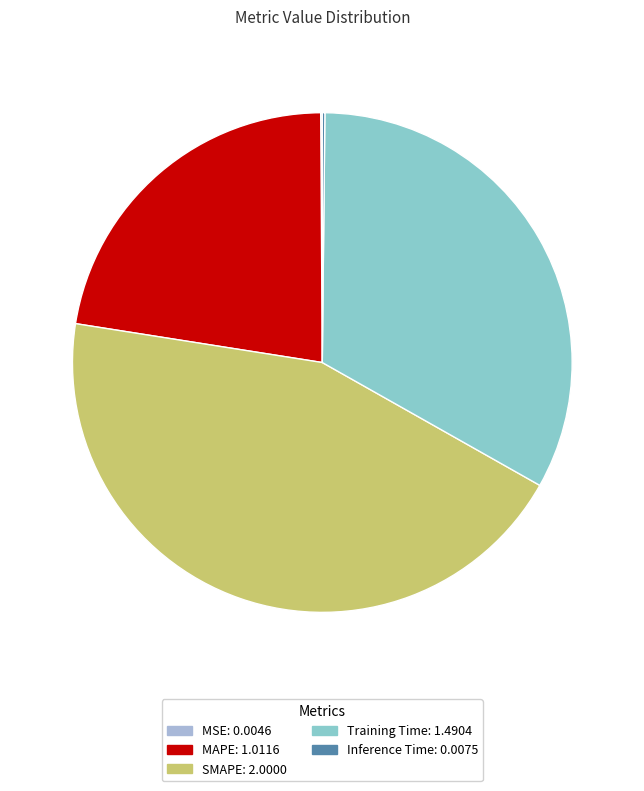

What is the total percentage of Inference Time and MSE?

0.3%